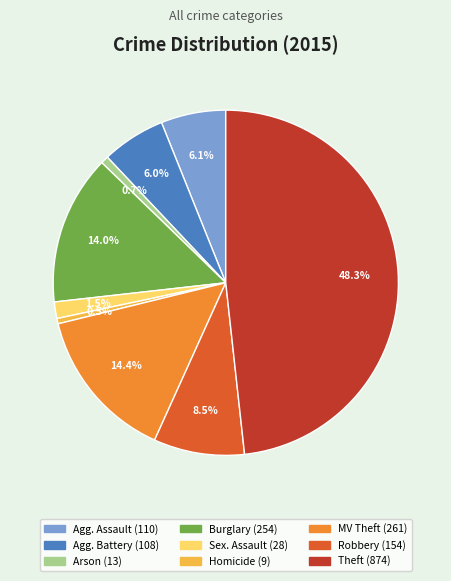

Is there a majority slice in this chart?

No